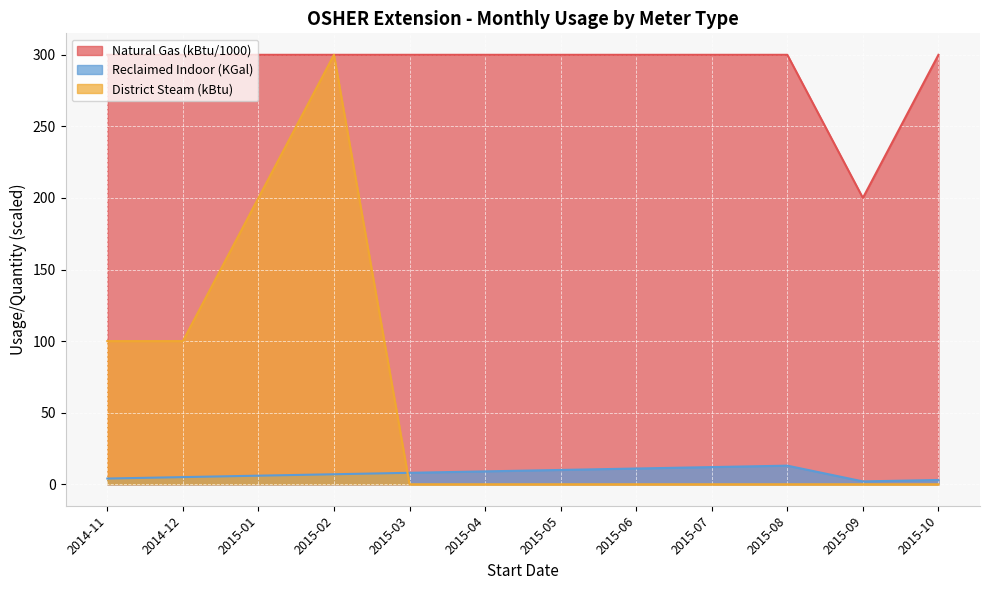

What is the value of the Reclaimed Indoor point at the 8th from the left?

11